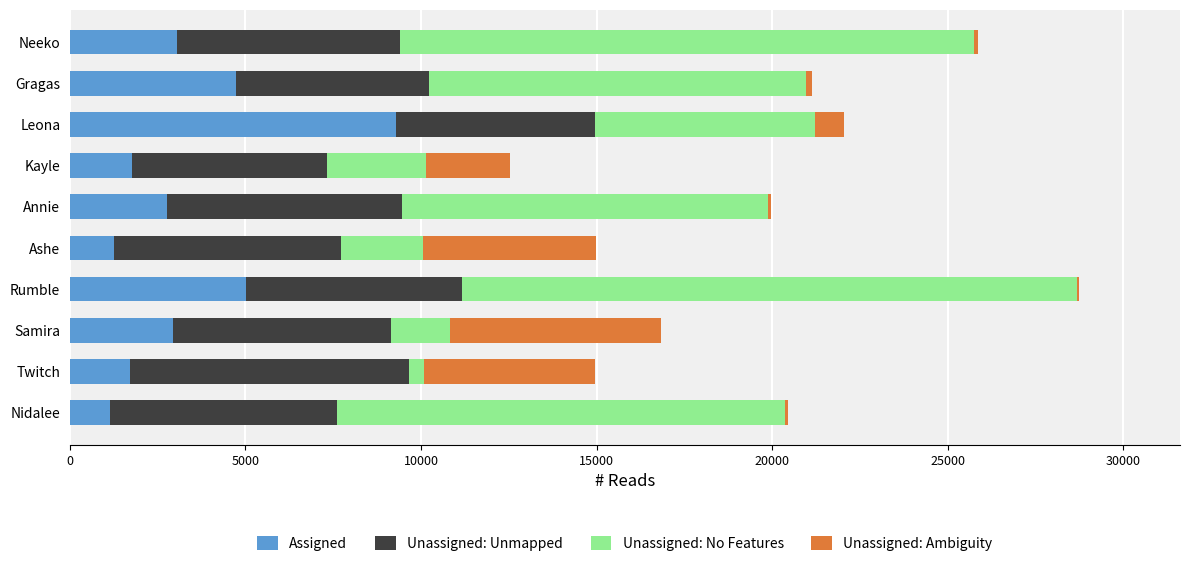

Is it true that Assigned equals 1170 at Rumble?

False